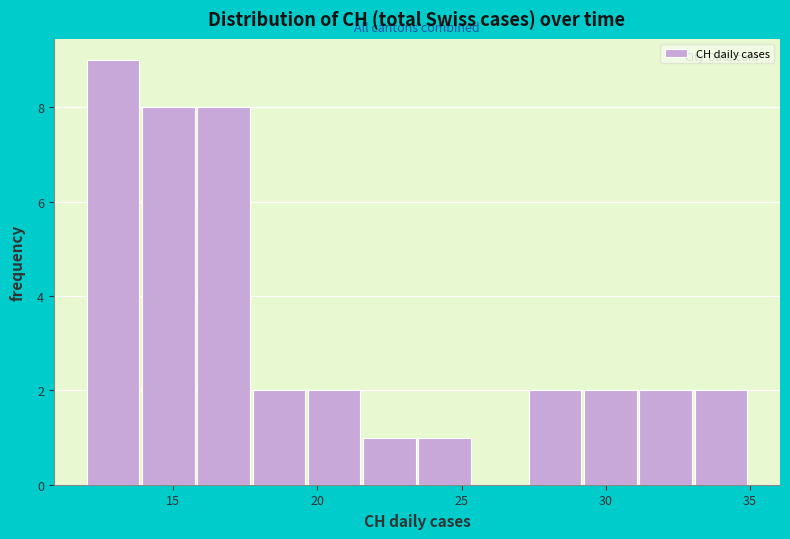

Read against the x-axis, roughly where is the centre of the tallest bar?

13.0